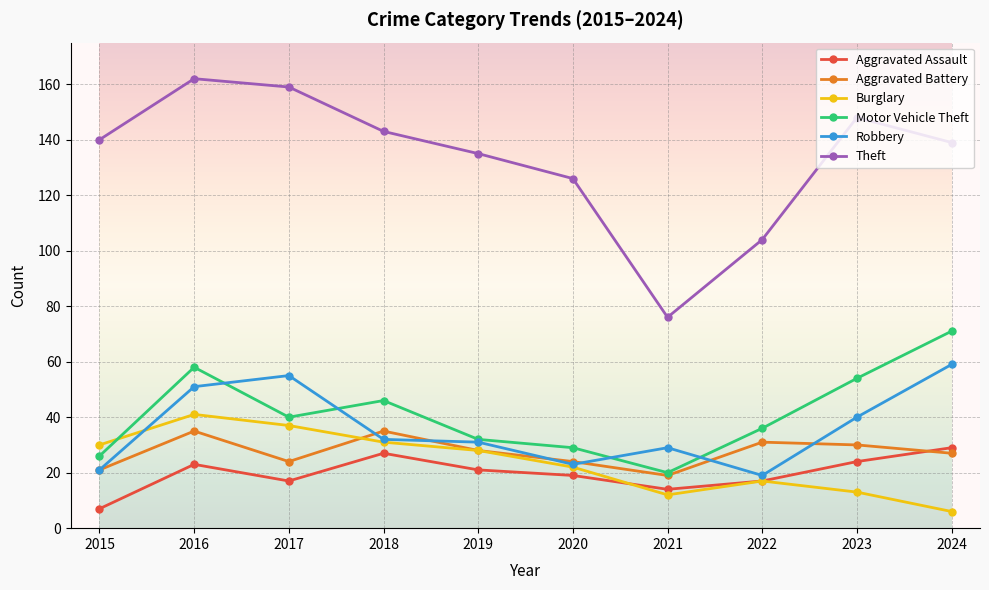

True or false: Robbery and Theft intersect in this chart.

False